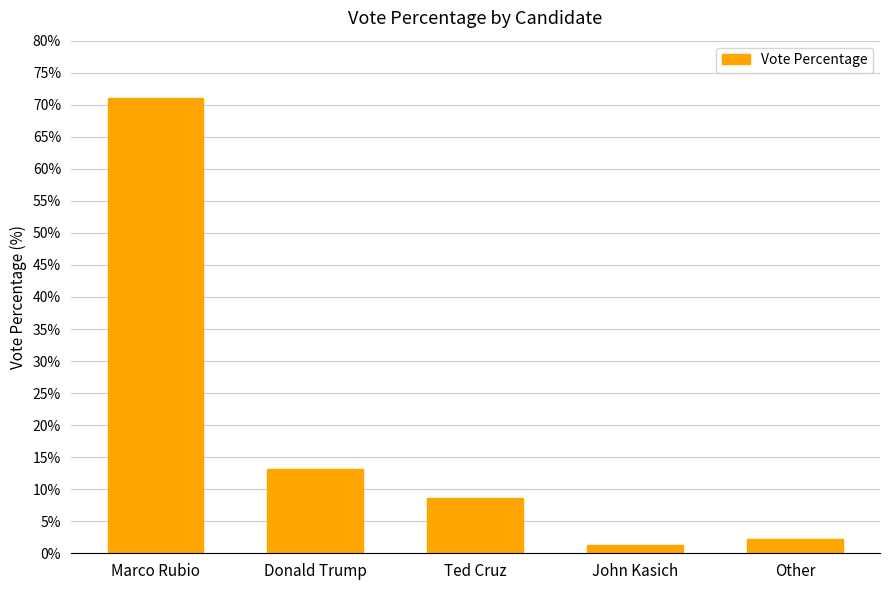

What is the minimum value shown in the chart?

1.3